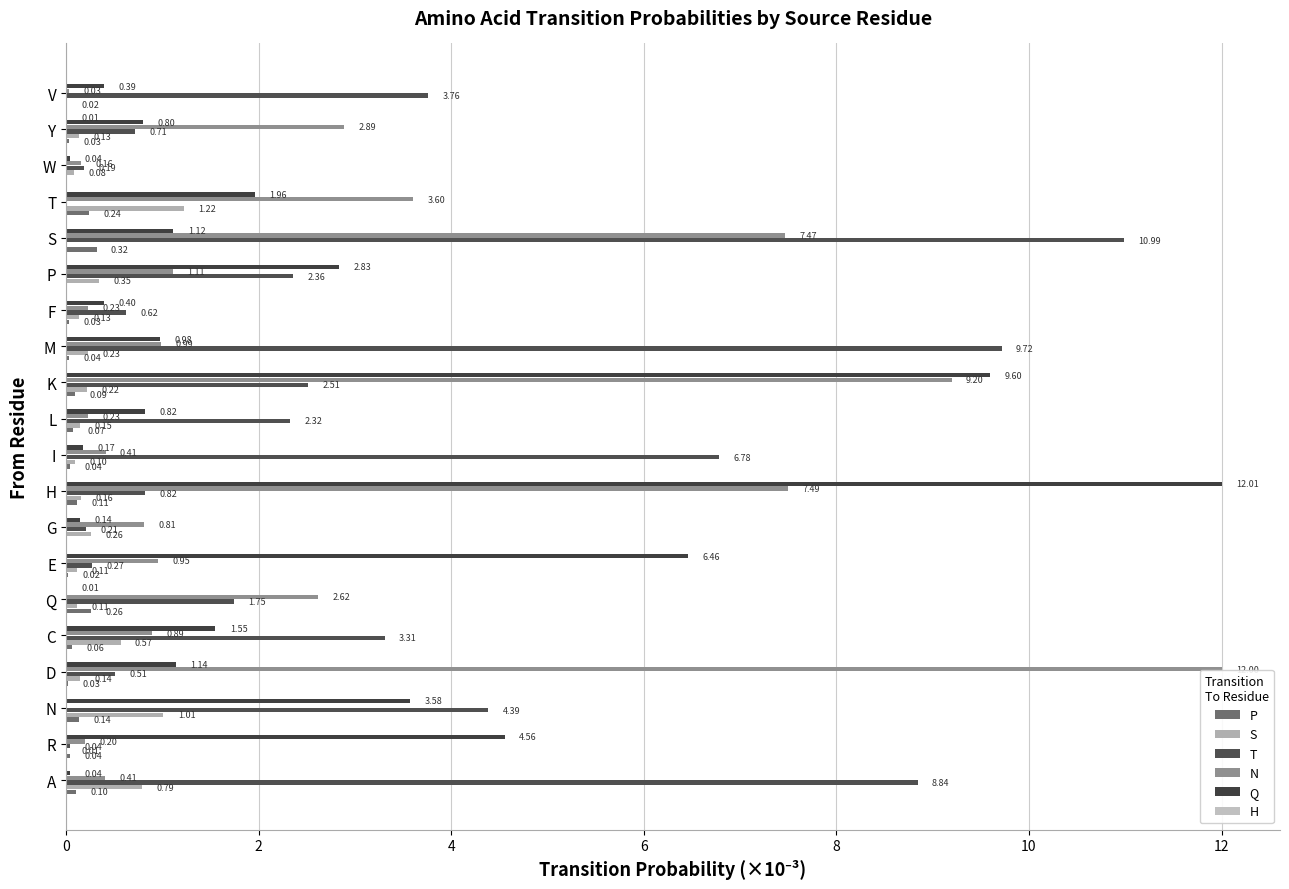

Count the number of data series in this chart.

6